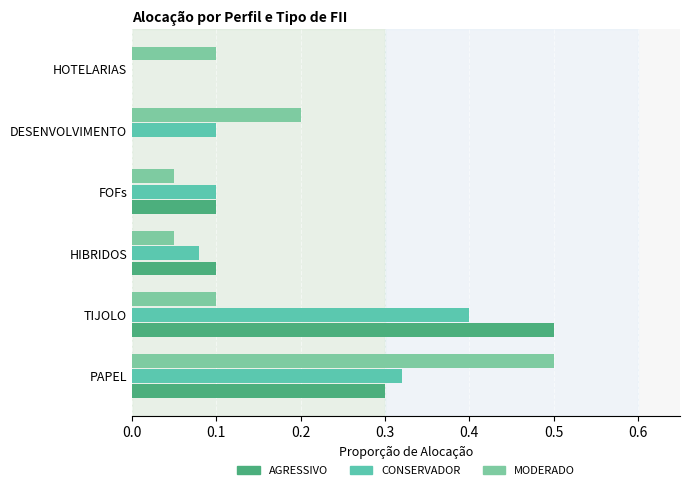

What is the value of the MODERADO bar at the 4th from the left?

0.1